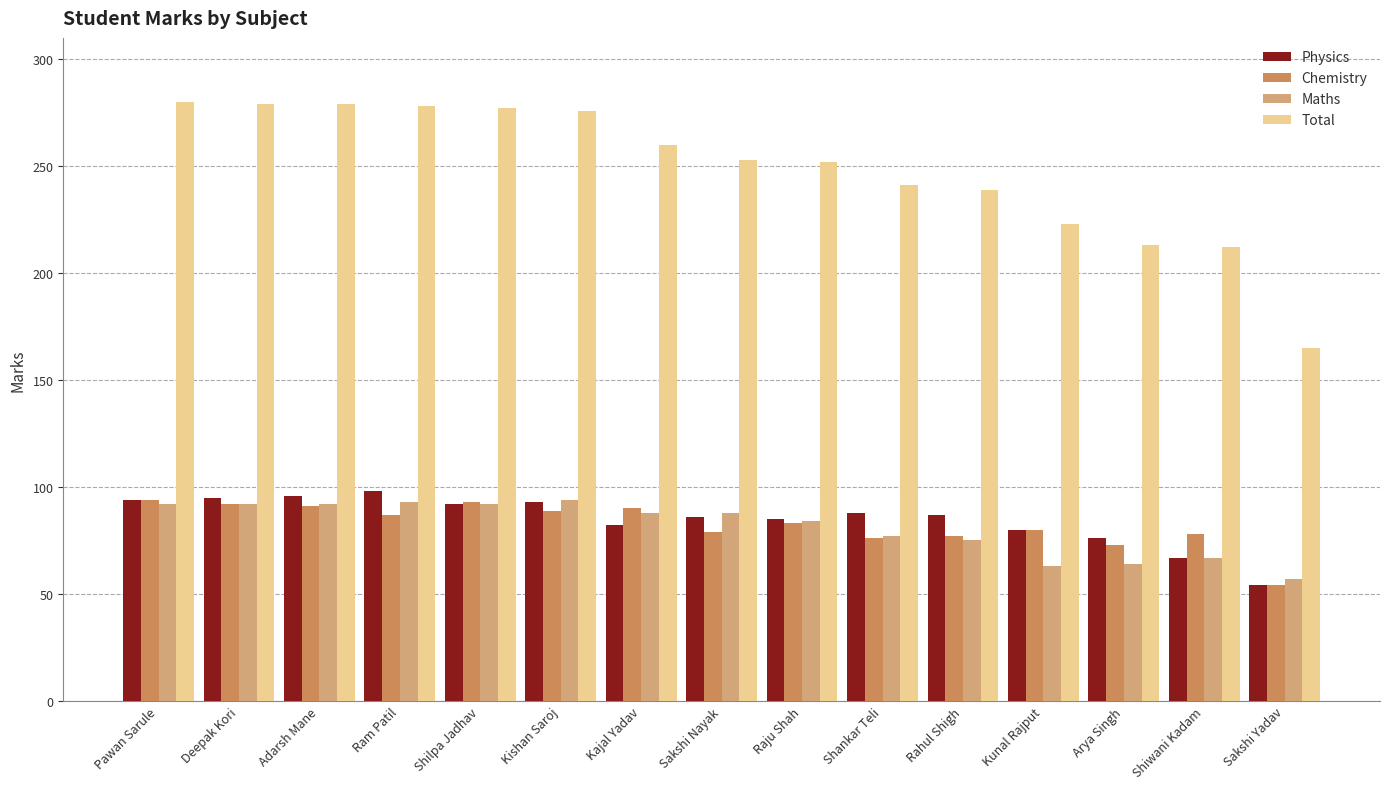

True or false: Chemistry has a value of 137 at Deepak Kori.

False